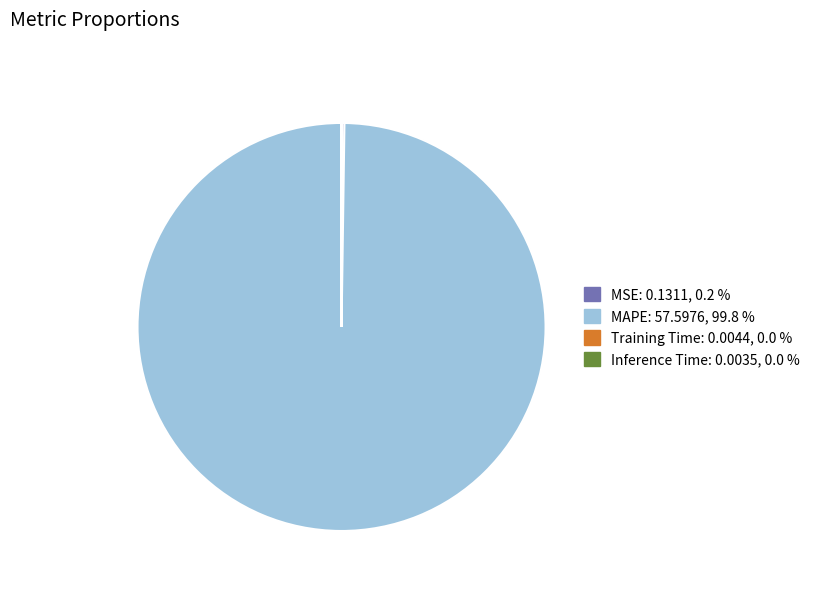

Does any single category account for the majority?

Yes